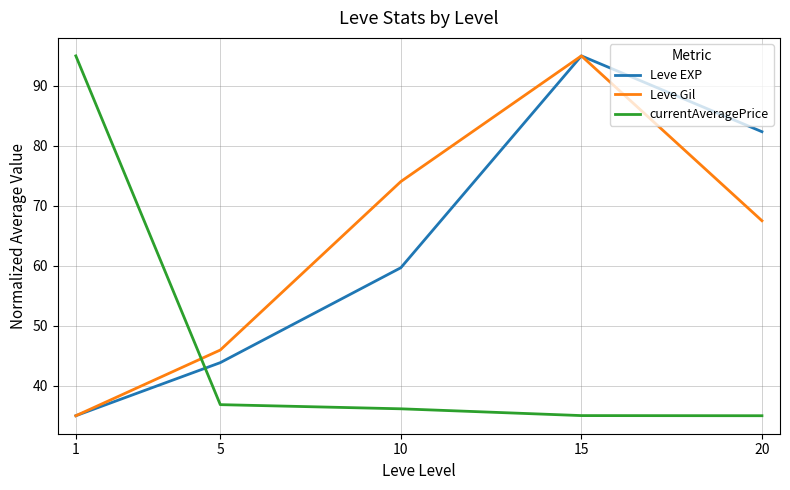

At which label does Leve EXP reach its peak?

15